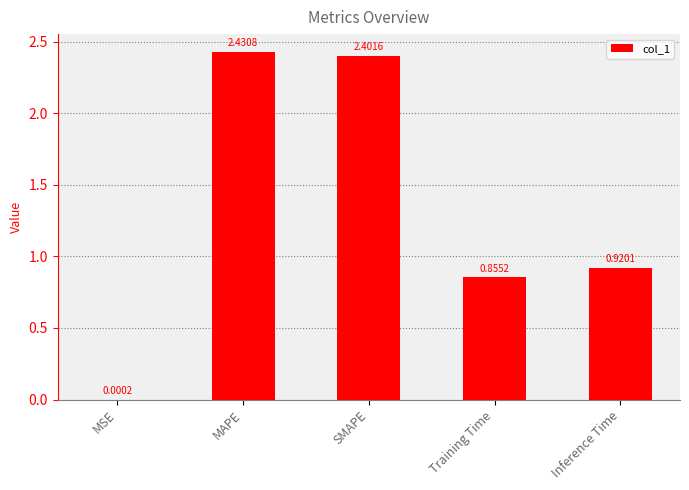

Which has a higher value, Training Time or SMAPE?

SMAPE